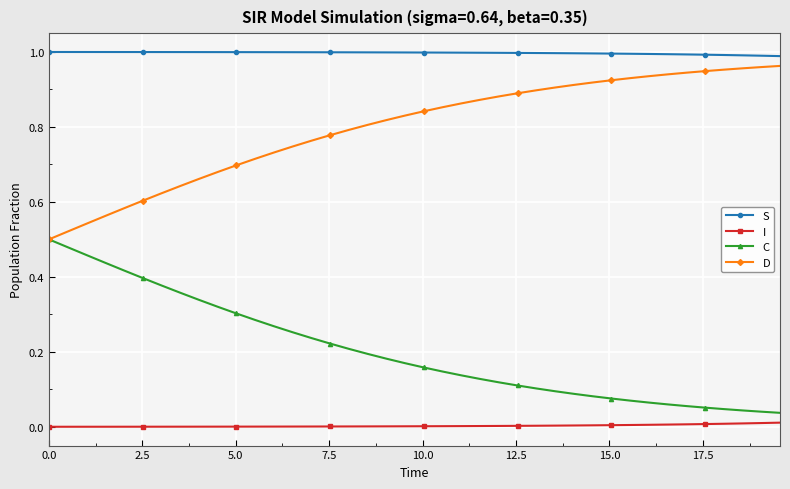

List the series in order of their overall mean, highest first.

S, D, C, I